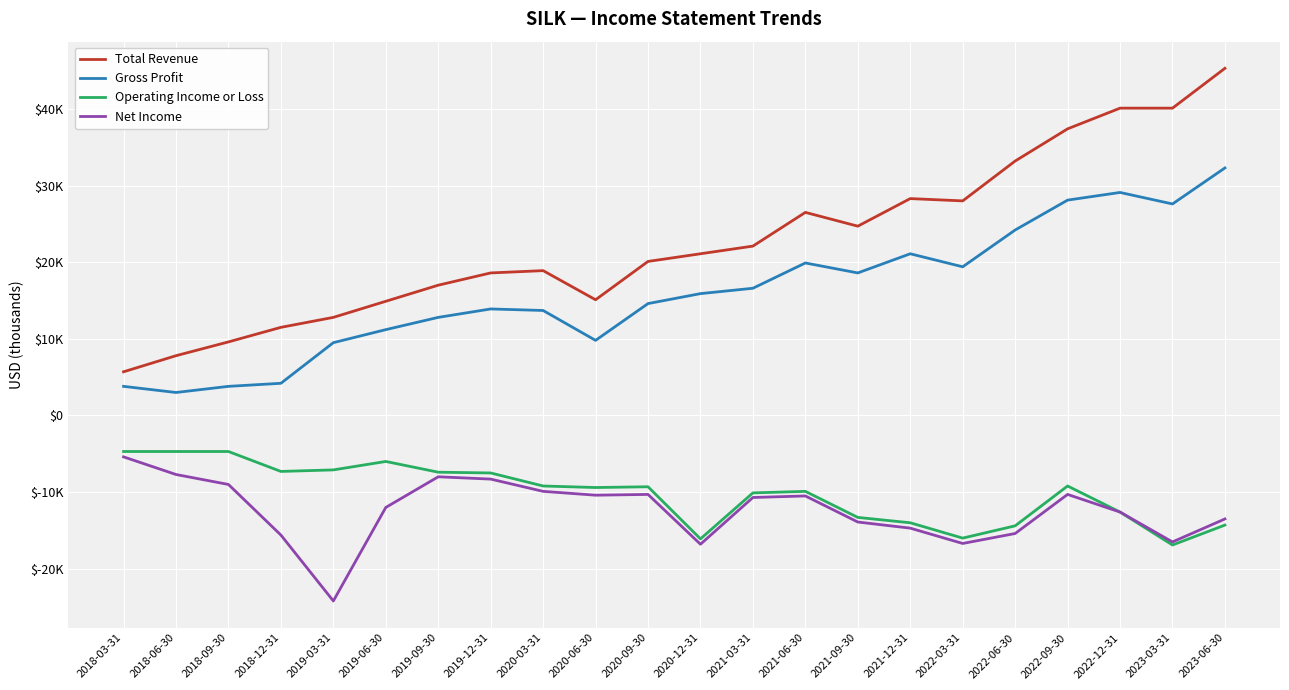

What is the maximum value for Gross Profit?

32300